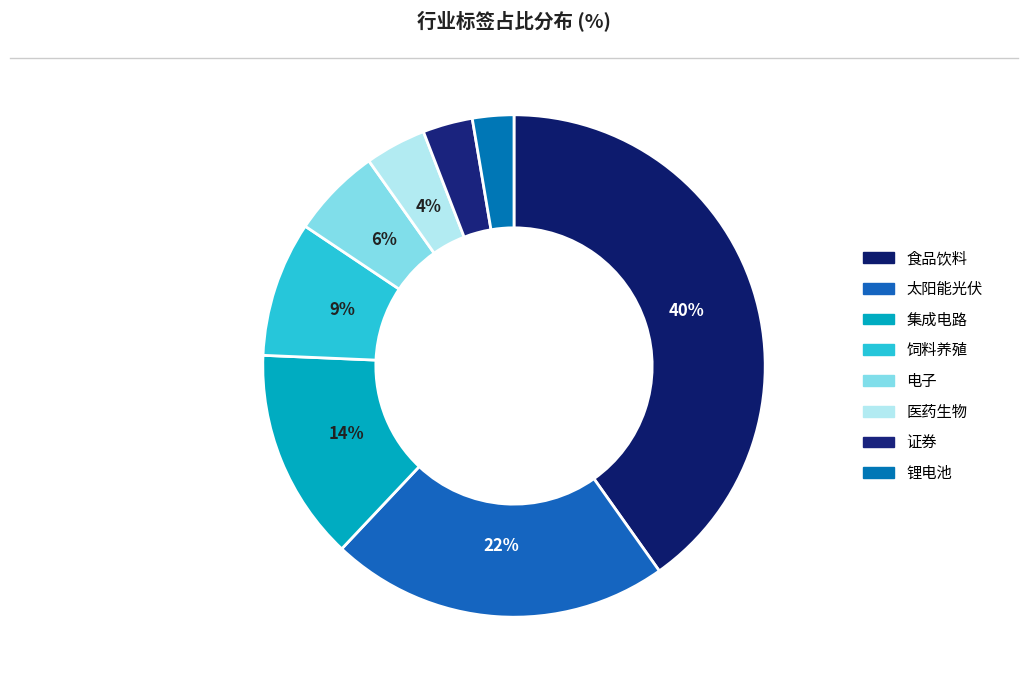

Combined, do 饲料养殖 and 锂电池 account for over 50%?

No